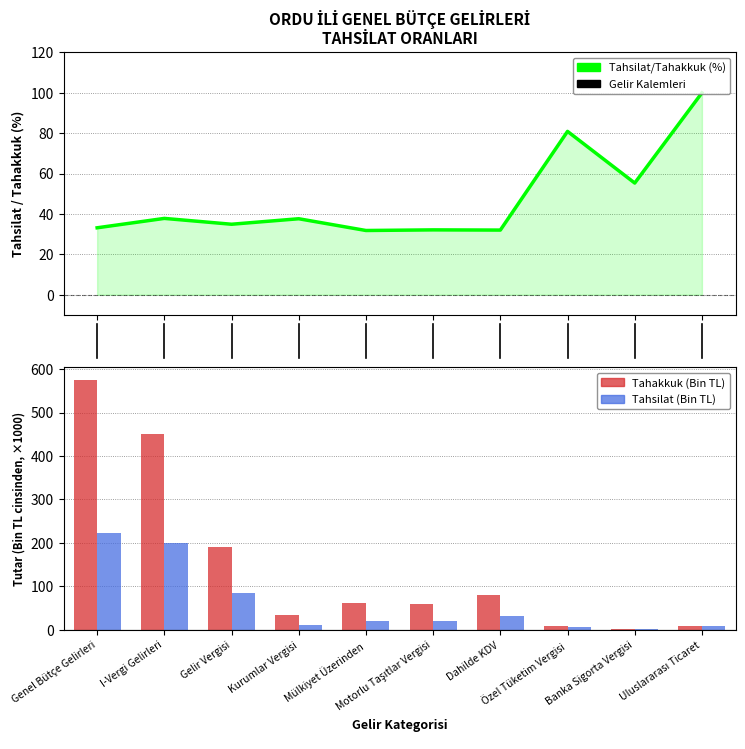

Reading left to right, transcribe all the data shown in this chart.

Tahsilat/Tahakkuk (%): Genel Bütçe Gelirleri=33.2	I-Vergi Gelirleri=37.8	Gelir Vergisi=34.9	Kurumlar Vergisi=37.6	Mülkiyet Üzerinden=31.8	Motorlu Taşıtlar Vergisi=32.1	Dahilde KDV=32.0	Özel Tüketim Vergisi=80.9	Banka Sigorta Vergisi=55.3	Uluslararası Ticaret=100.0
Tahakkuk (Bin TL): Genel Bütçe Gelirleri=574.9	I-Vergi Gelirleri=450.8	Gelir Vergisi=190.1	Kurumlar Vergisi=35.0	Mülkiyet Üzerinden=60.9	Motorlu Taşıtlar Vergisi=60.0	Dahilde KDV=81.4	Özel Tüketim Vergisi=8.9	Banka Sigorta Vergisi=2.4	Uluslararası Ticaret=10.0
Tahsilat (Bin TL): Genel Bütçe Gelirleri=224.1	I-Vergi Gelirleri=199.4	Gelir Vergisi=84.1	Kurumlar Vergisi=12.0	Mülkiyet Üzerinden=20.7	Motorlu Taşıtlar Vergisi=20.6	Dahilde KDV=30.9	Özel Tüketim Vergisi=7.6	Banka Sigorta Vergisi=1.5	Uluslararası Ticaret=10.0